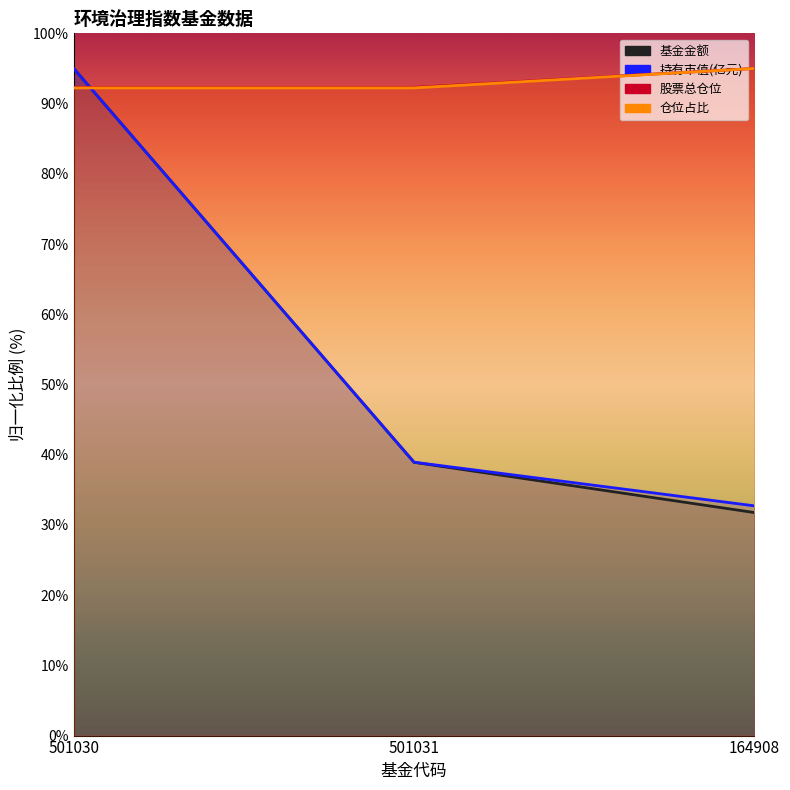

Count the 股票总仓位 values in the range 92 to 95.

3